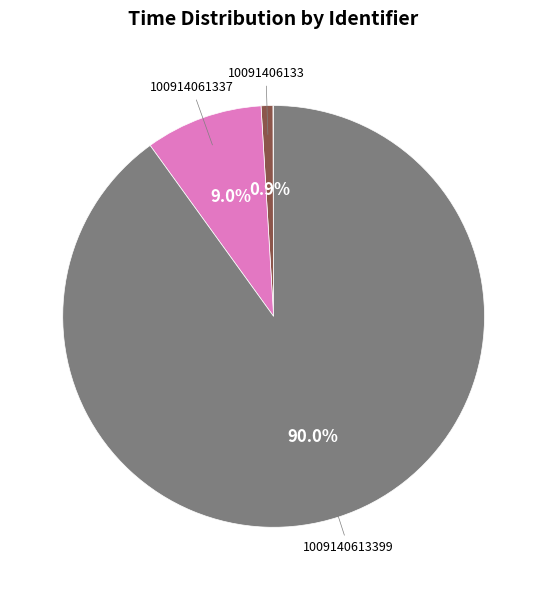

Is there any slice that represents more than half of the pie?

Yes